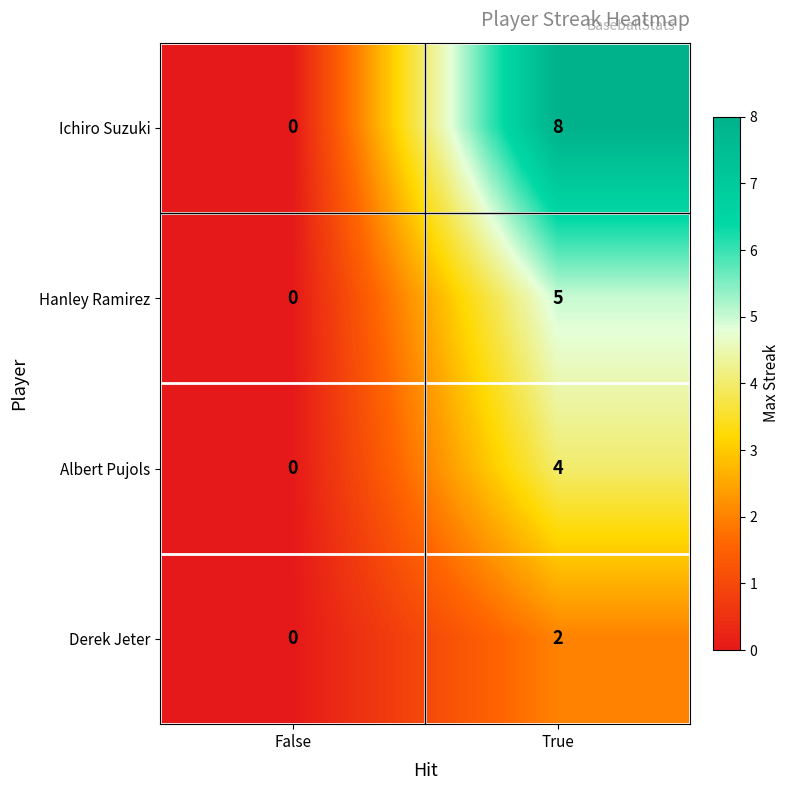

Reading left to right, what are all the values shown in this chart?

Ichiro Suzuki: 0	8
Hanley Ramirez: 0	5
Albert Pujols: 0	4
Derek Jeter: 0	2